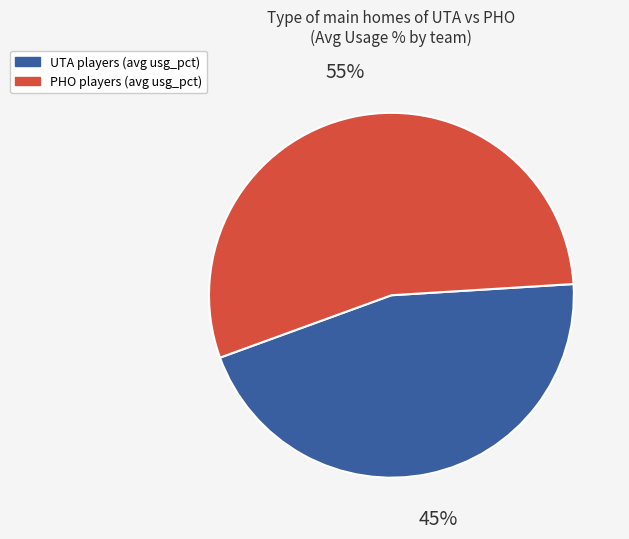

To the nearest percent, what is the average slice percentage?

50%